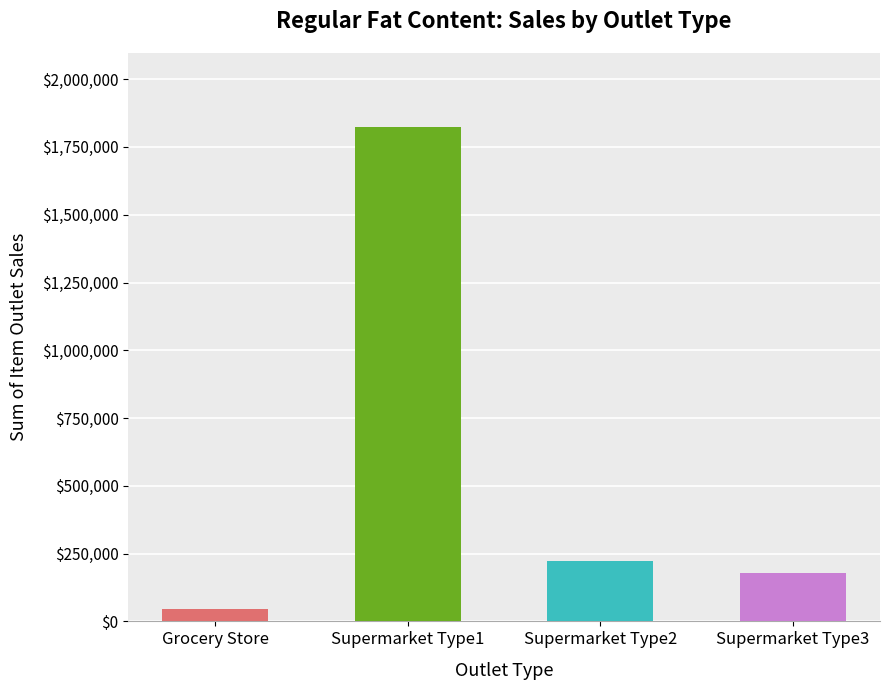

True or false: the data shows 221274.6 at Supermarket Type2.

True